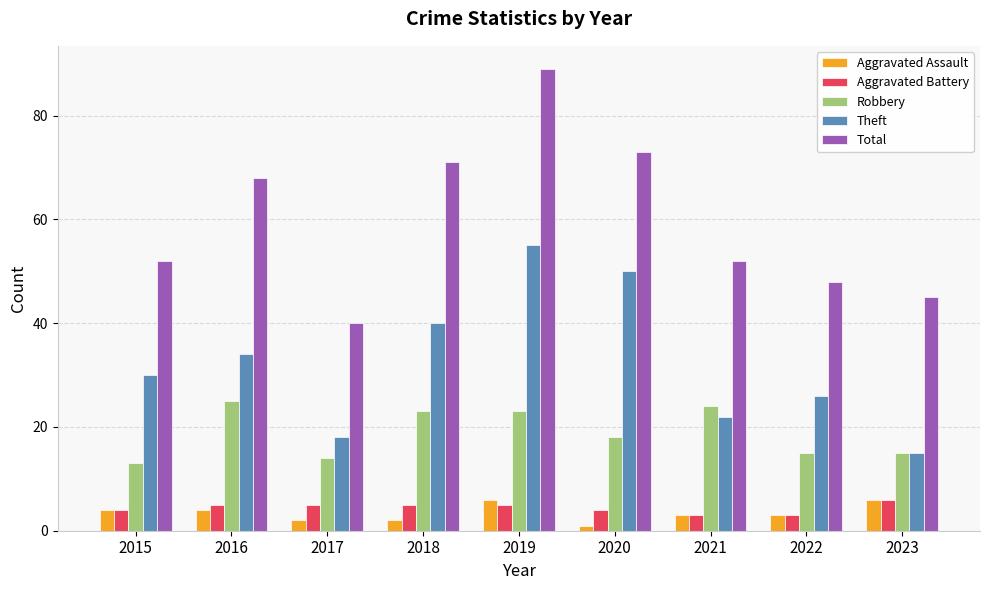

What is the value of the Aggravated Battery bar at the 2nd from the left?

5